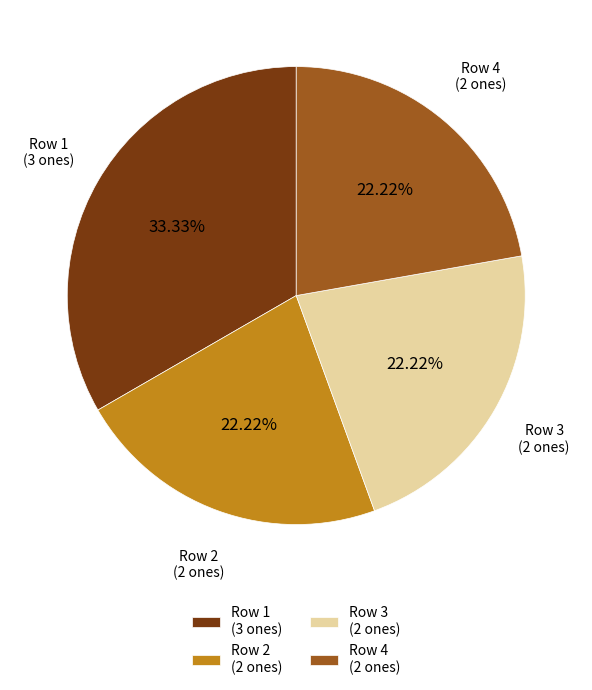

Between Row 2 (2 ones) and Row 1 (3 ones), which is larger?

Row 1 (3 ones)